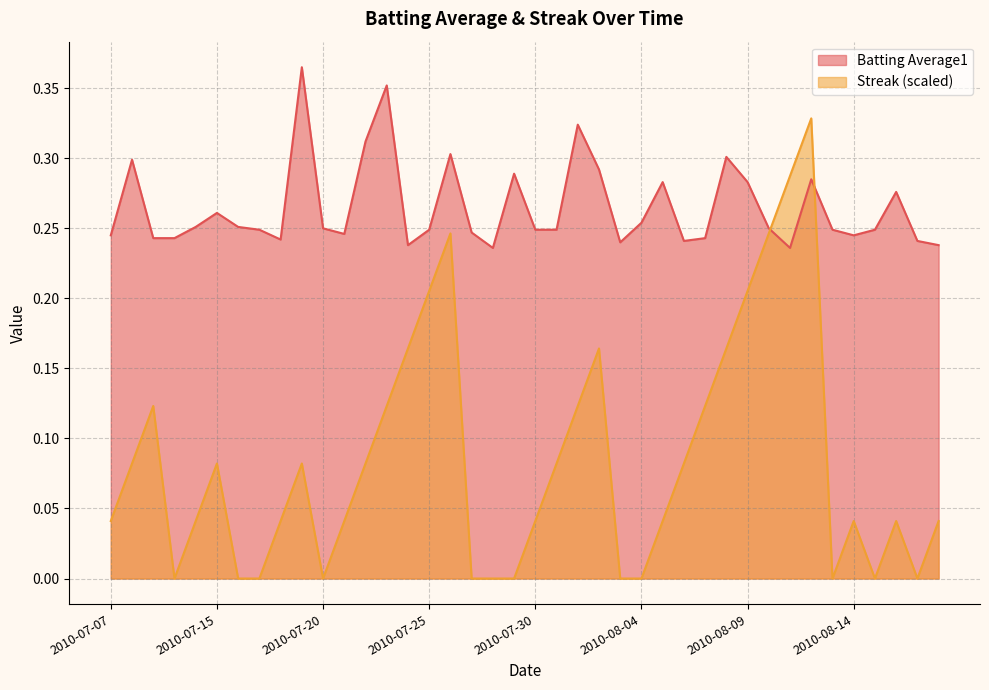

In Batting Average1, how many points are lower than both neighbors (excluding endpoints)?

8